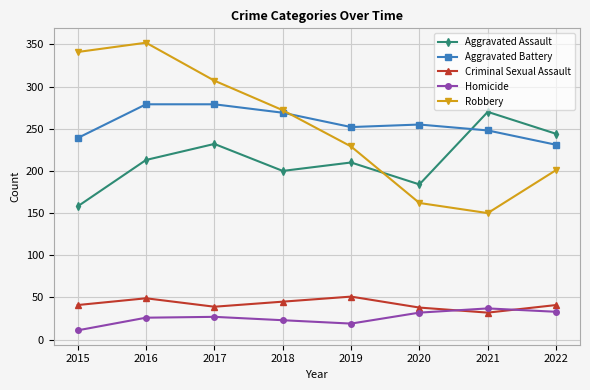

How many values in the Aggravated Assault series are below 213?

4